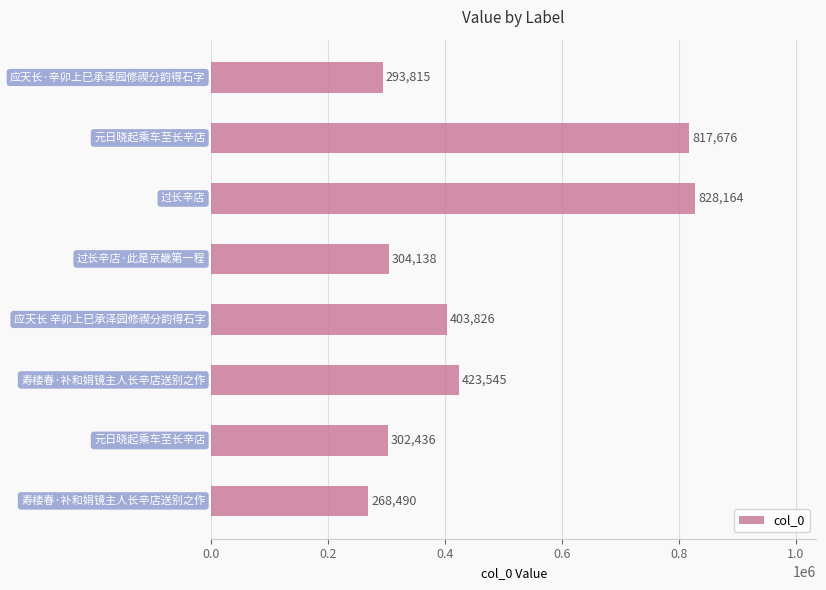

How many data points does each series have?

8